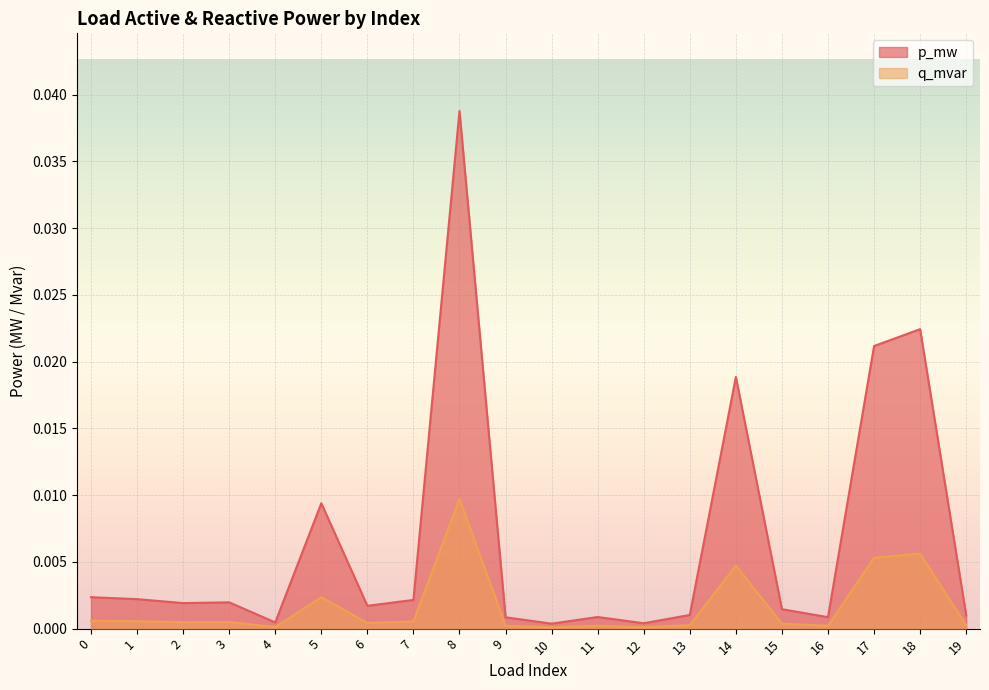

The p_mw series shows 0.0 at 18. True or false?

False